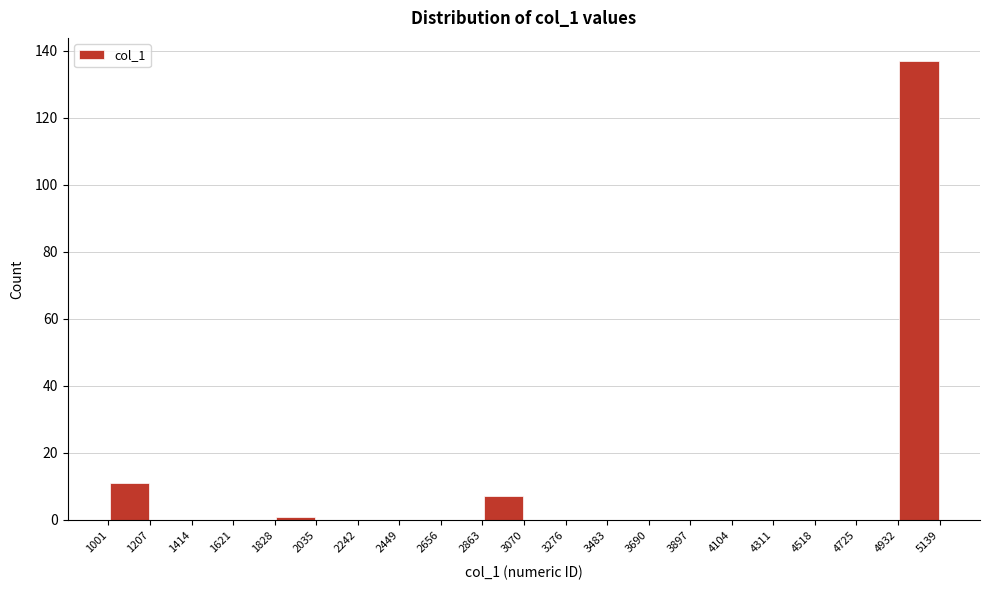

Reading left to right, list every bar in this chart as the range it spans on the x-axis followed by its height. The values are not printed on the chart, so give them approximately, as read against the axis.

1001 to 1207: 12
1207 to 1414: 0
1414 to 1621: 0
1621 to 1828: 0
1828 to 2035: under 2
2035 to 2242: 0
2242 to 2449: 0
2449 to 2656: 0
2656 to 2863: 0
2863 to 3070: 8
3070 to 3276: 0
3276 to 3483: 0
3483 to 3690: 0
3690 to 3897: 0
3897 to 4104: 0
4104 to 4311: 0
4311 to 4518: 0
4518 to 4725: 0
4725 to 4932: 0
4932 to 5139: 138